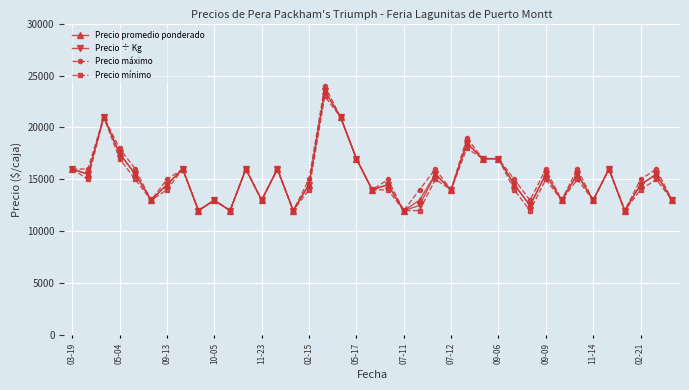

What is the greatest value displayed?

24000